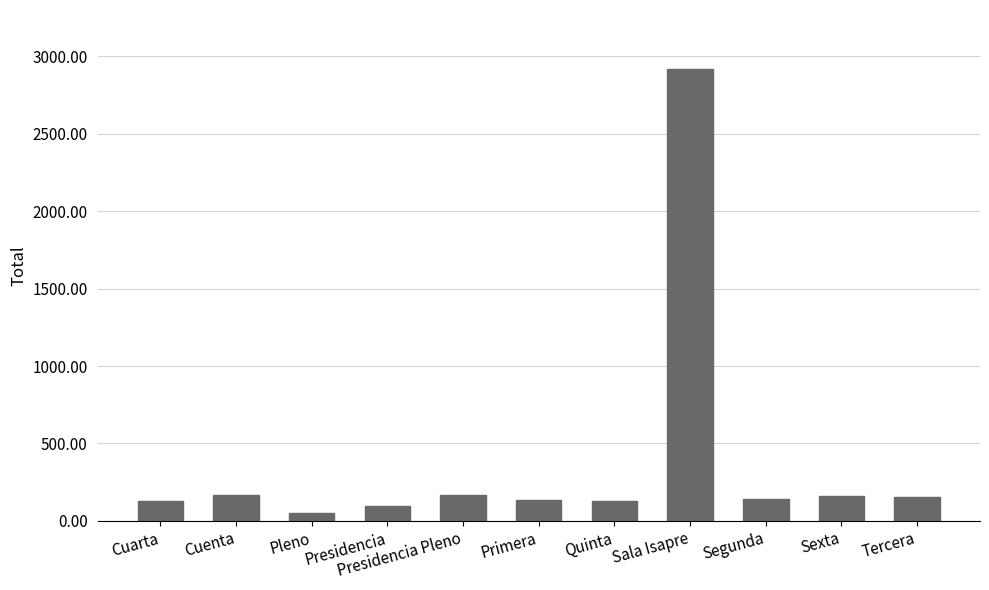

What is the smallest value displayed?

51